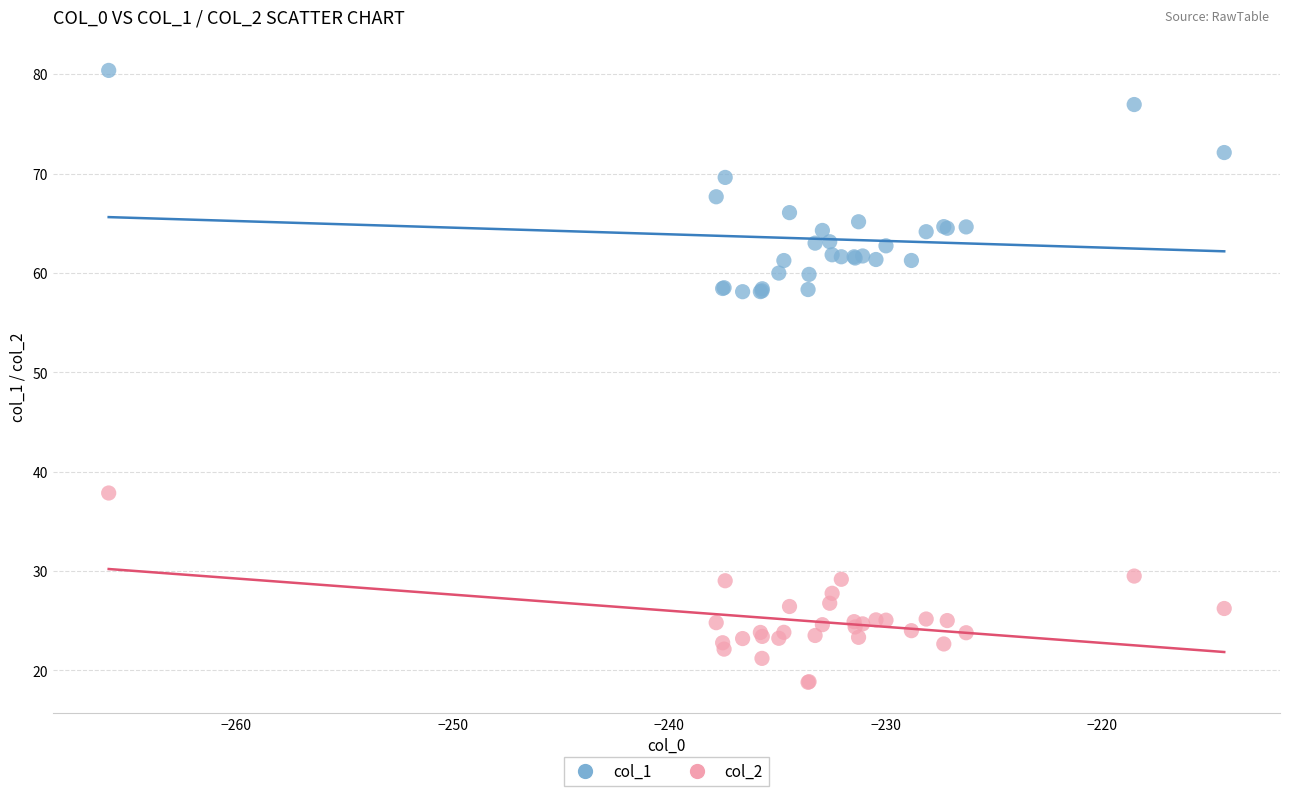

What are all the series names shown in the legend?

col_1, col_2